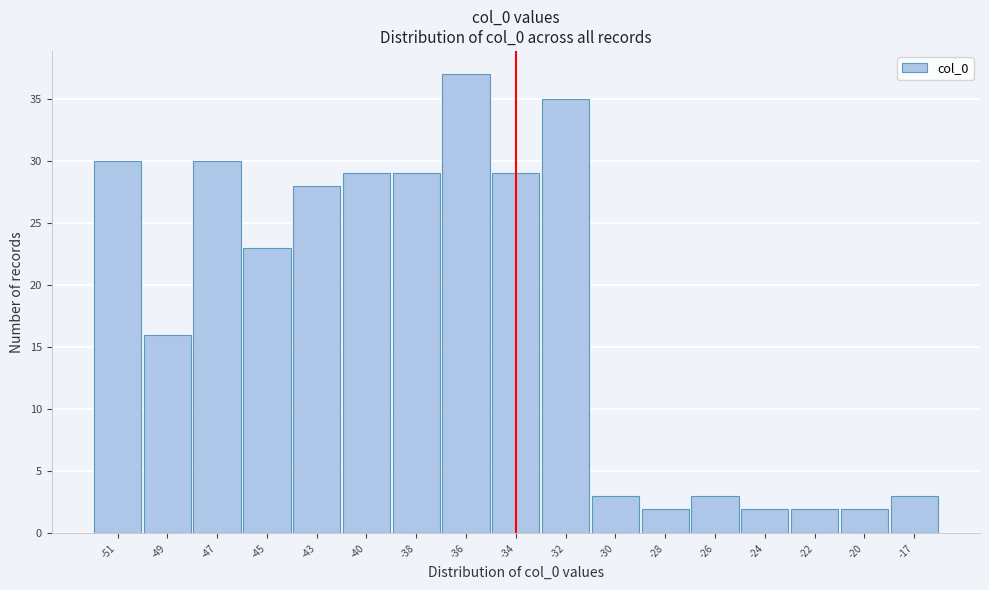

Reading left to right, what are all the values shown in this chart?

30	16	30	23	28	29	29	37	29	35	3	2	3	2	2	2	3